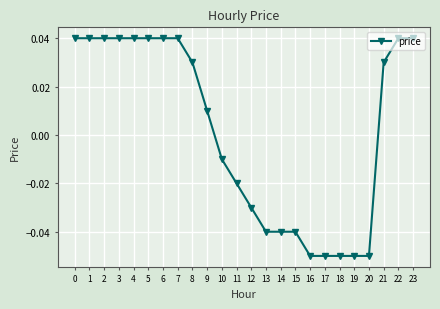

True or false: the data shows 0.1 at 1.

False